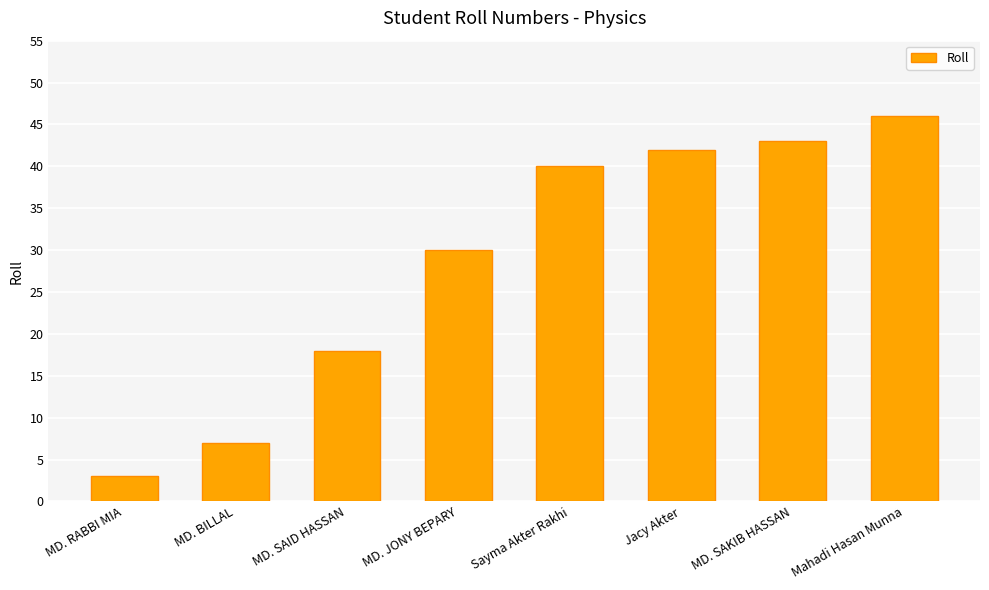

How many series are shown in this chart?

1